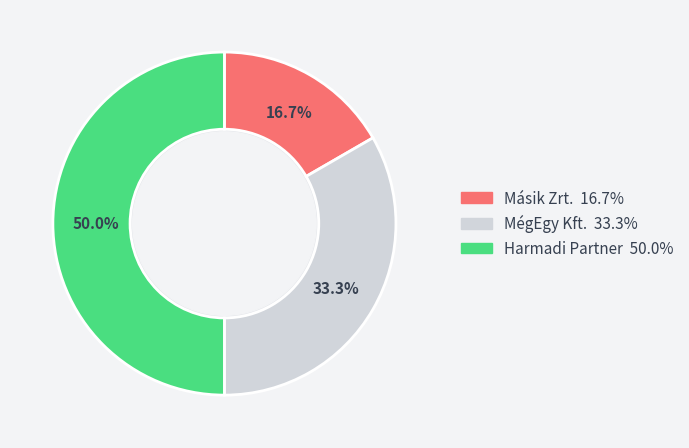

Is it true that Harmadi Partner is 57% of the pie?

False